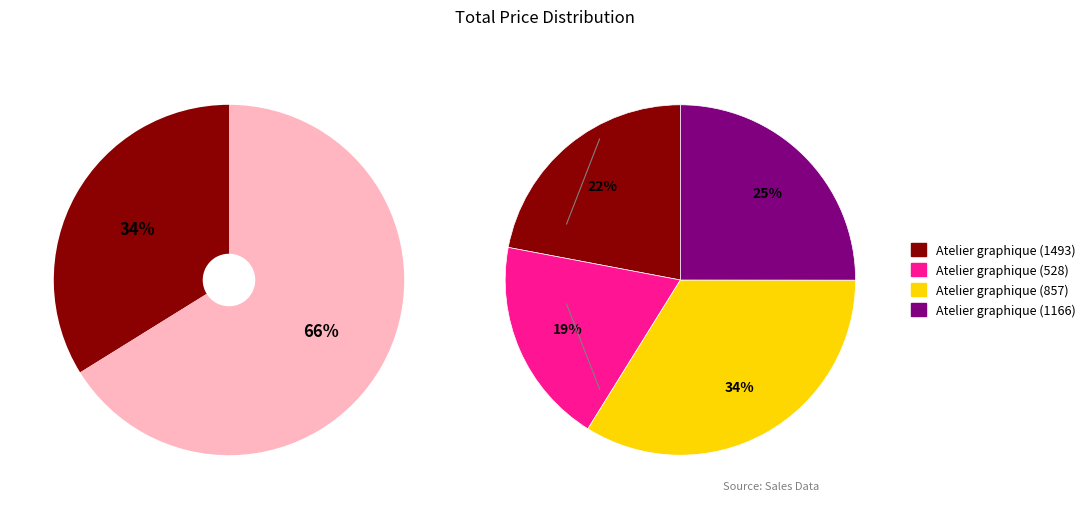

Does Atelier graphique (1493) represent more than half of the total?

No